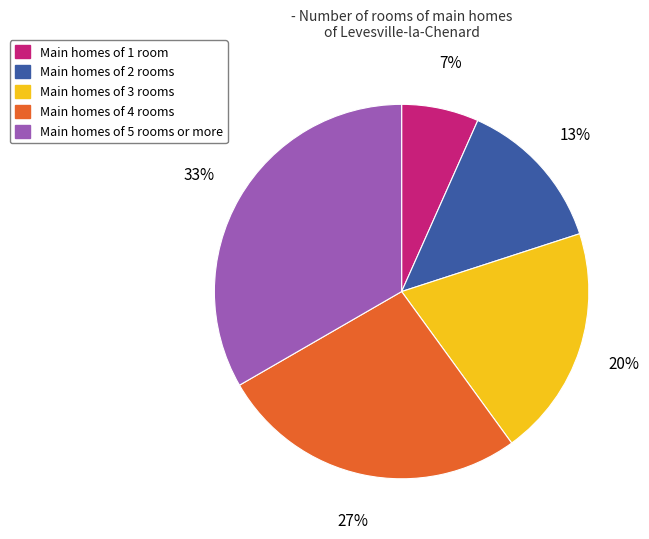

Is the sum of Main homes of 2 rooms and Main homes of 1 room greater than half?

No